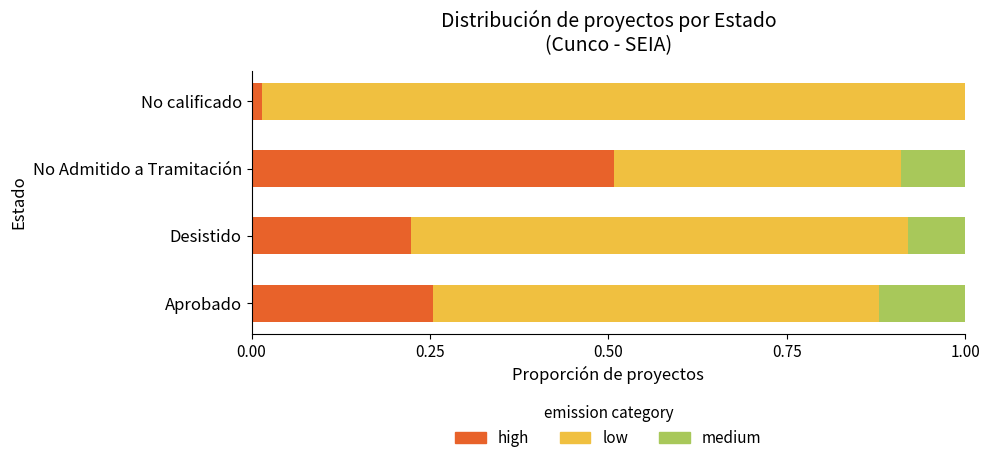

What is the maximum value for high?

0.5